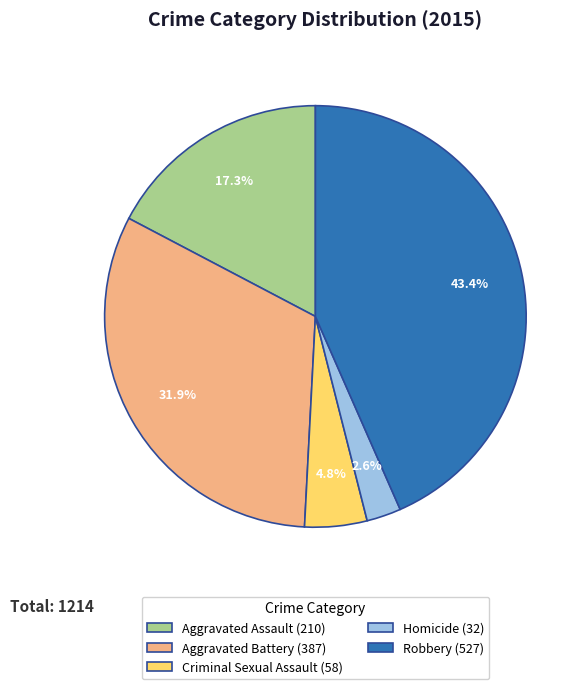

What is the ratio of the value at Aggravated Assault to the value at Robbery?

0.4